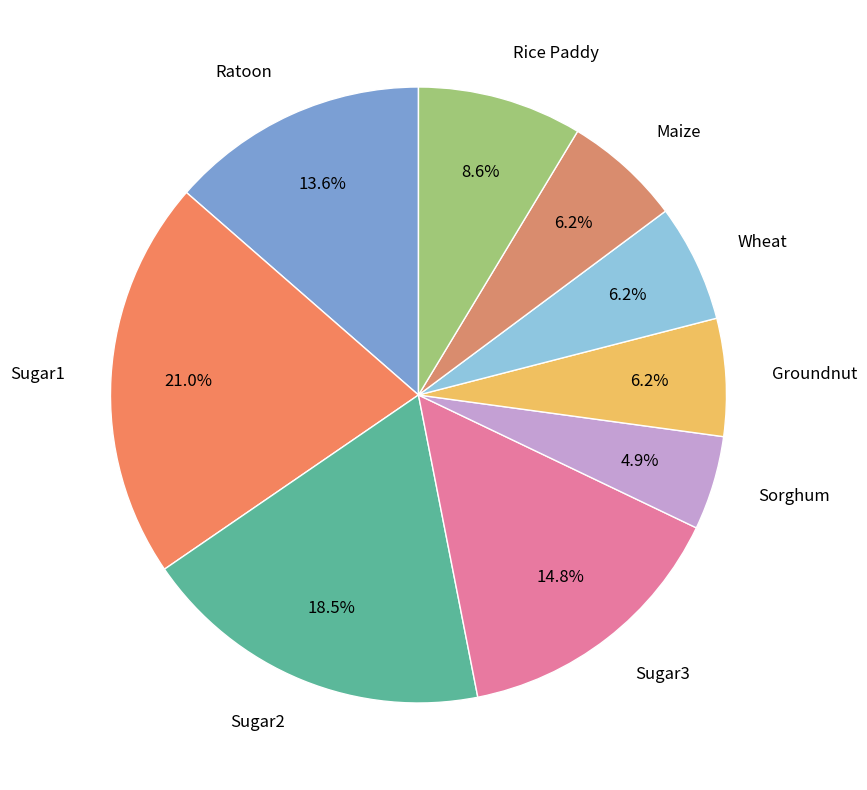

How much of the chart is everything except Groundnut?

93.8%